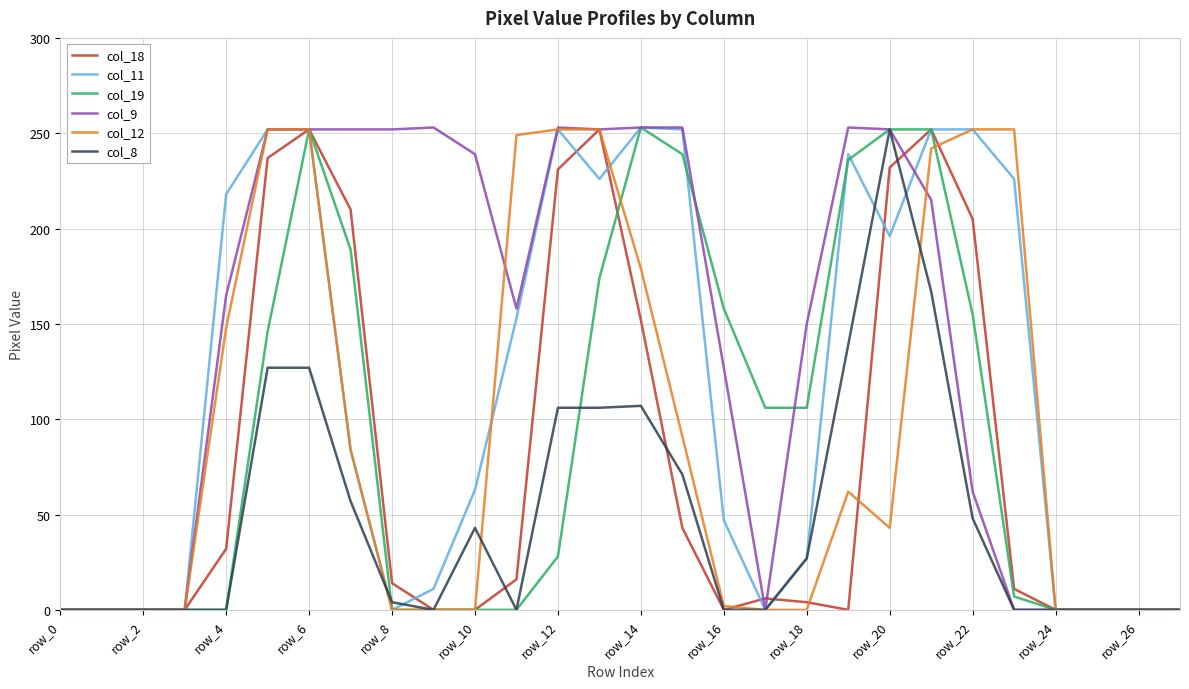

Does the chart display data point markers on the line(s)?

No